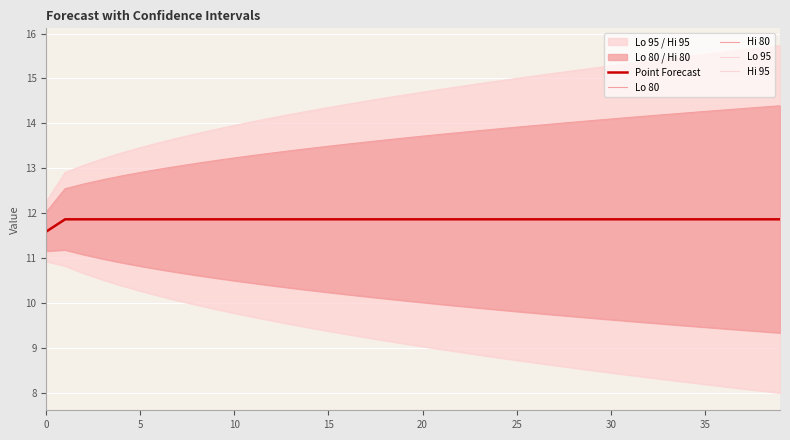

At which category does the chart reach its peak across all series?

39